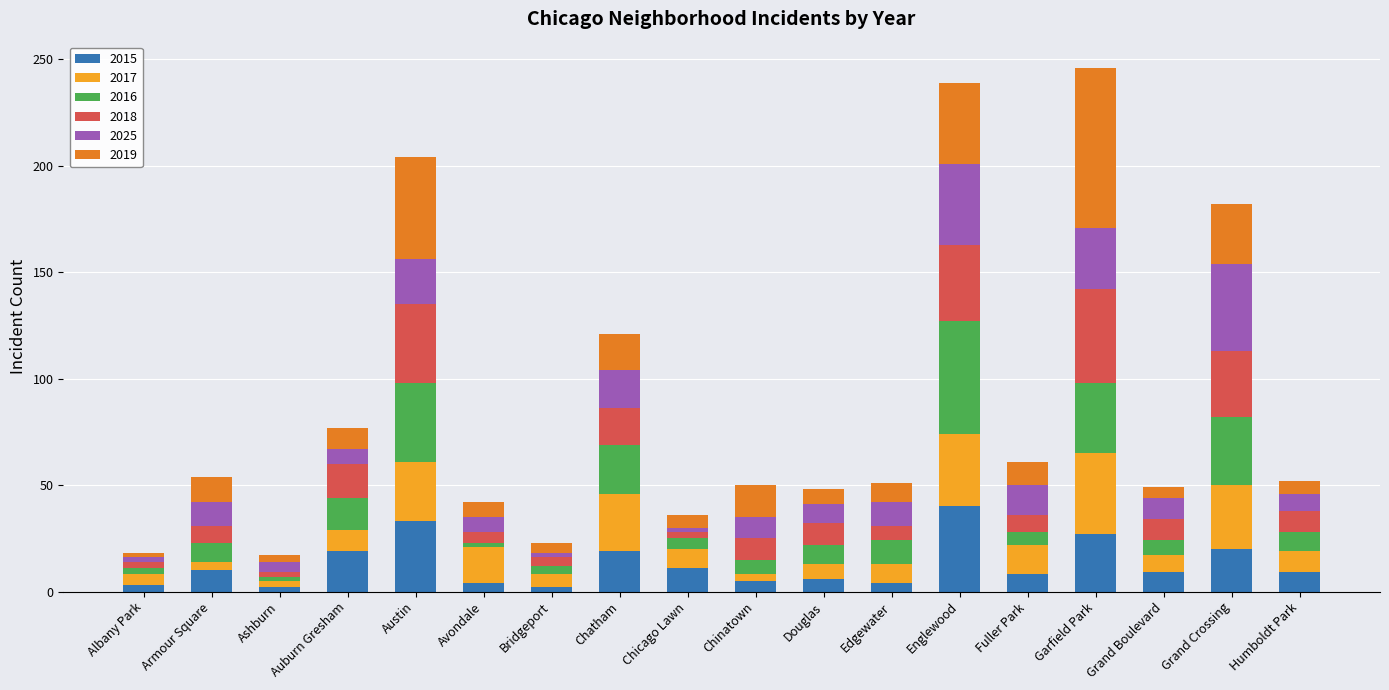

What is the highest value of the 2015 series?

40